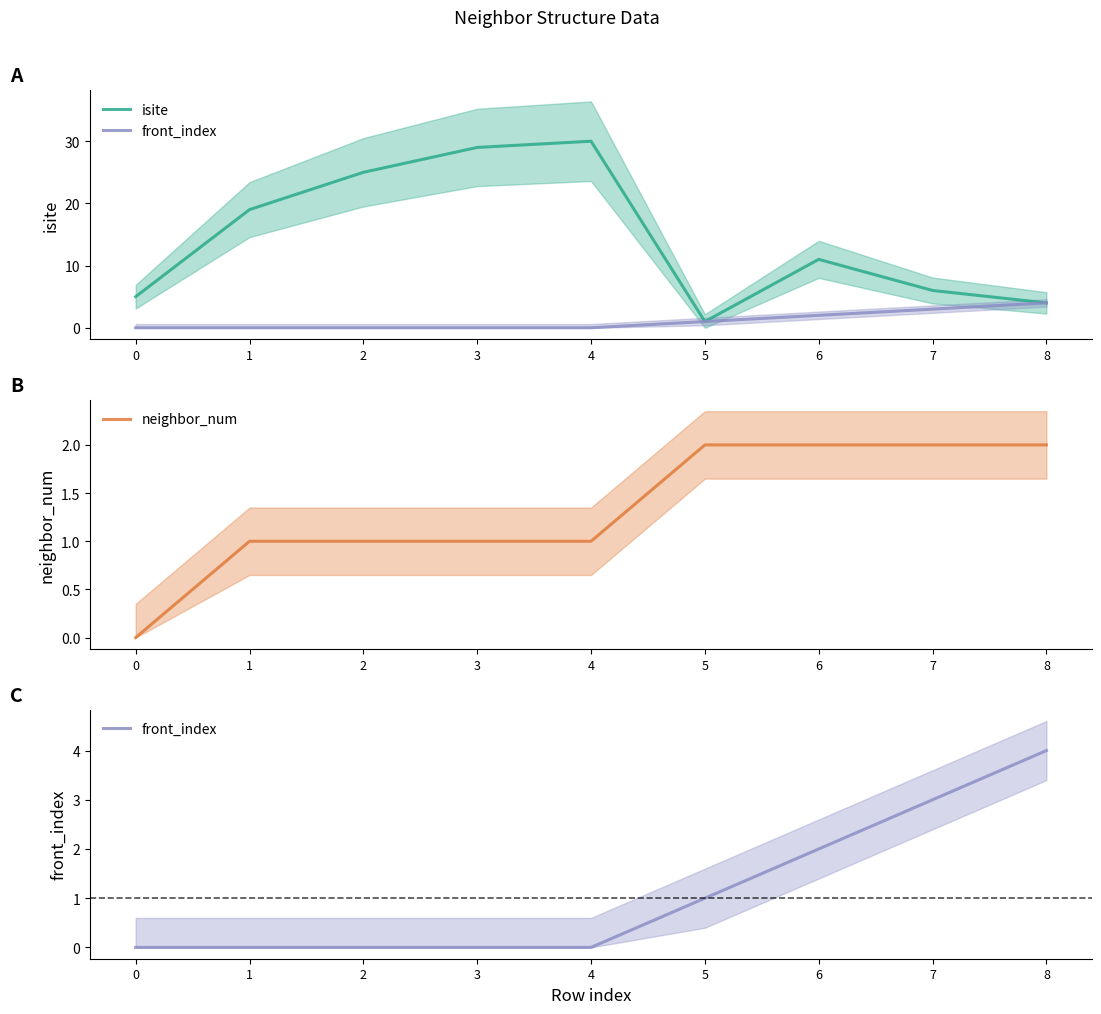

True or false: isite and front_index intersect in this chart.

False